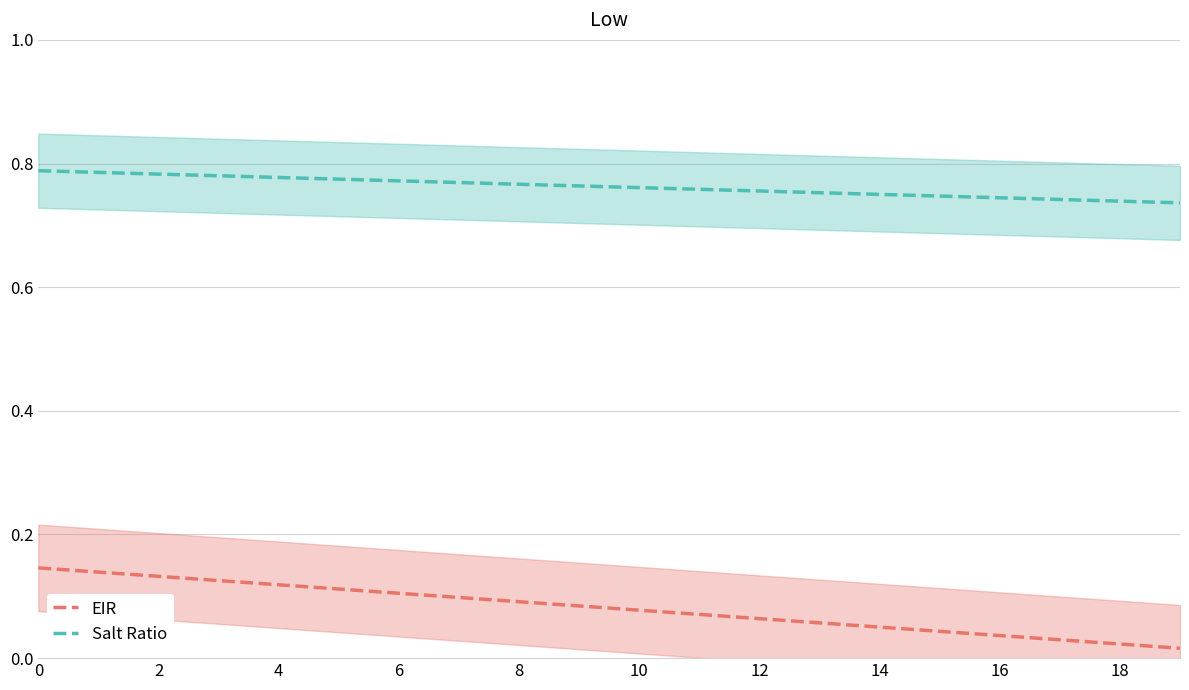

Between 17 and 19, which is larger?

17